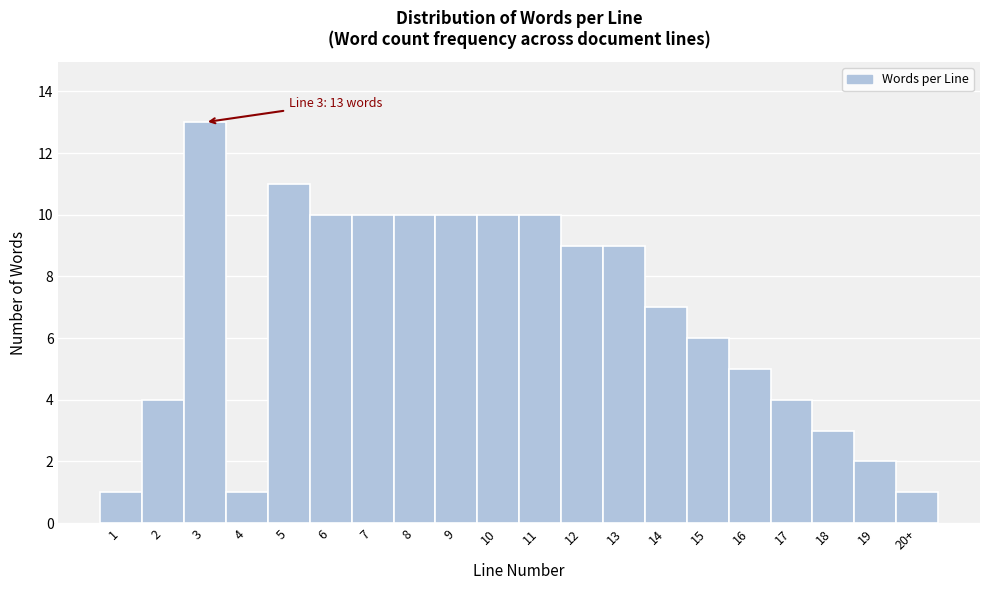

Reading left to right, transcribe all the data shown in this chart.

1	4	13	1	11	10	10	10	10	10	10	9	9	7	6	5	4	3	2	1